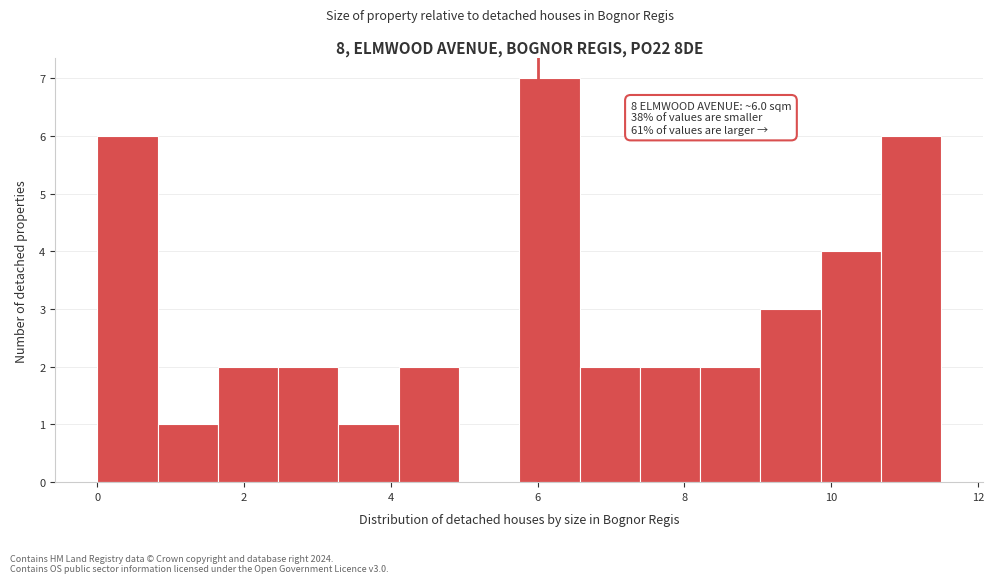

Which range on the x-axis has the tallest bar?

5.8 to 6.6